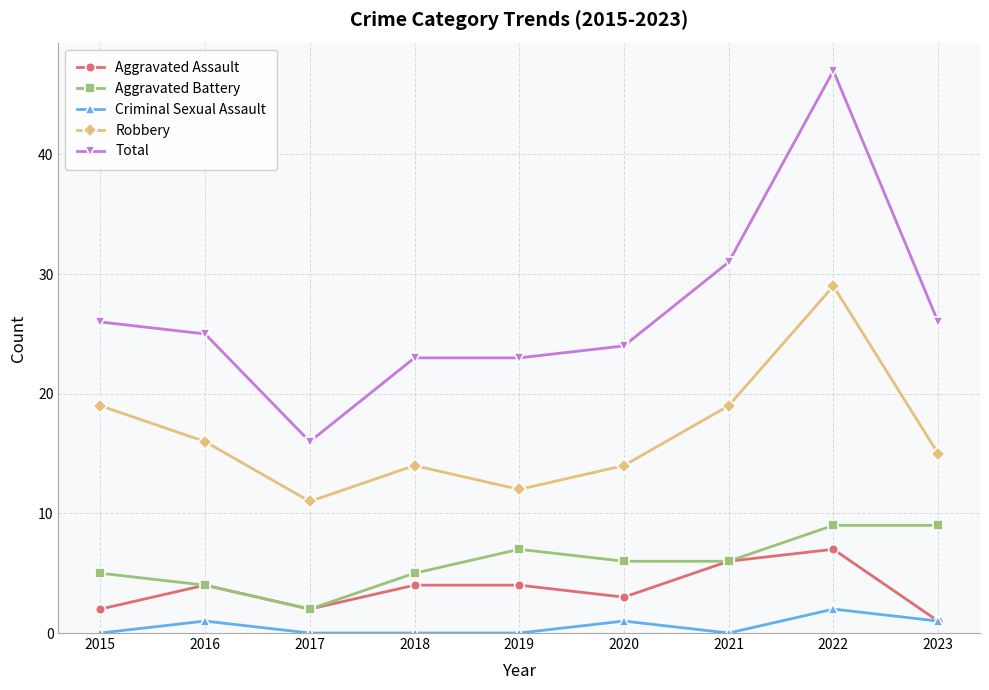

How many data points does each series have?

9